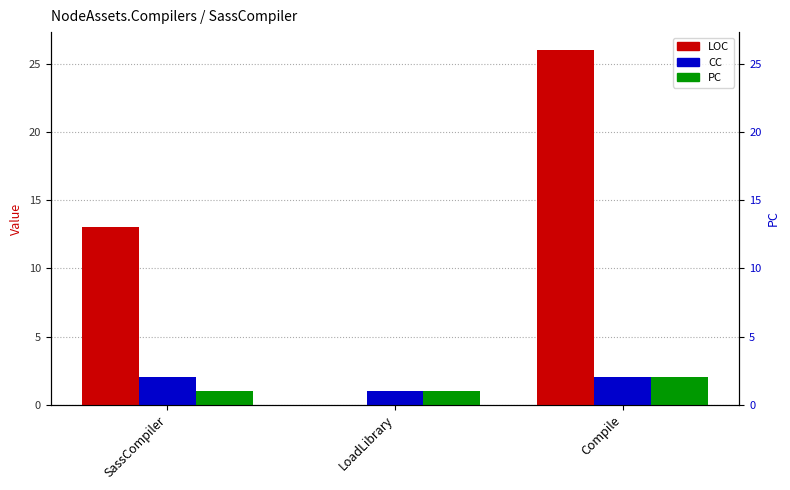

True or false: LOC has a value of 17 at LoadLibrary.

False